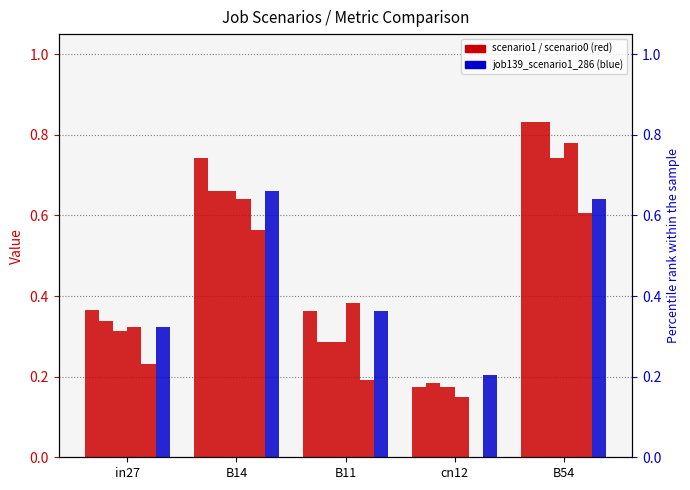

Reading left to right, transcribe all the data shown in this chart.

job131_scenario1_275: 0.4	0.7	0.4	0.2	0.8
job133_scenario2_278: 0.3	0.7	0.3	0.2	0.8
job136_scenario1_283: 0.3	0.7	0.3	0.2	0.7
job137_scenario1_284: 0.3	0.6	0.4	0.1	0.8
job138_scenario0_285: 0.2	0.6	0.2	0.0	0.6
job139_scenario1_286: 0.3	0.7	0.4	0.2	0.6